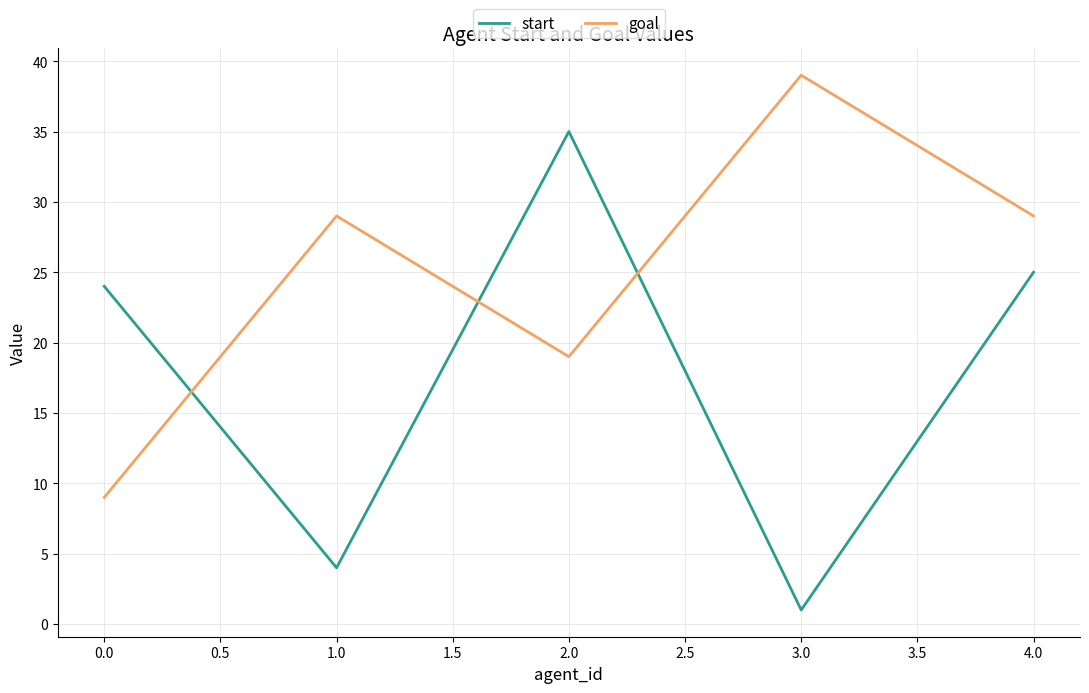

How many intersections are there between start and goal?

3